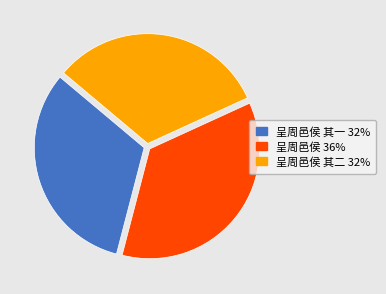

Does any single category account for the majority?

No